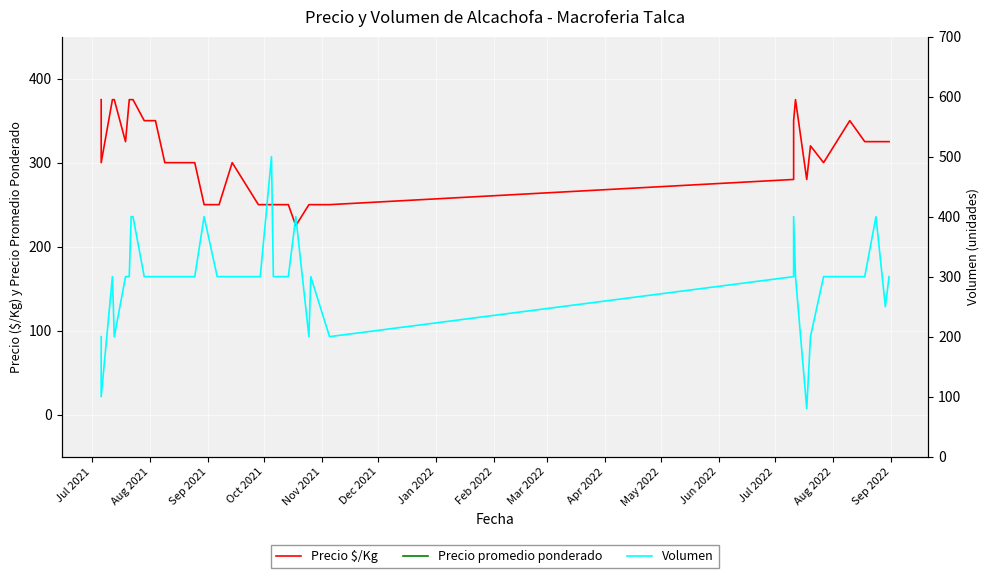

The value of Precio promedio ponderado at 28 is 5226. True or false?

False